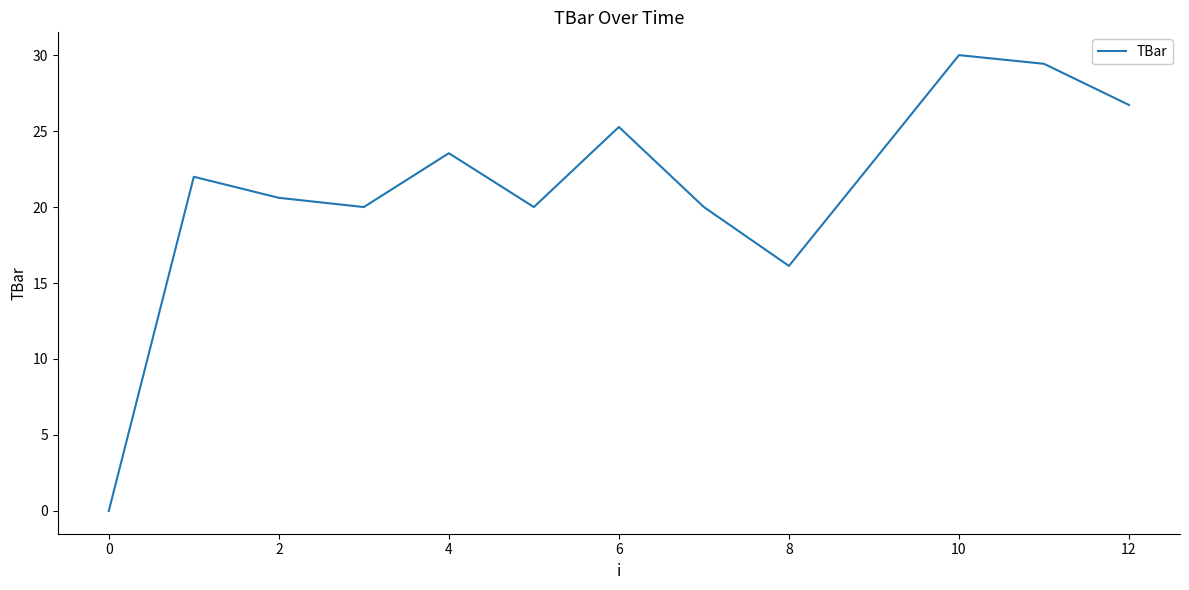

Does the chart display data point markers on the line(s)?

No